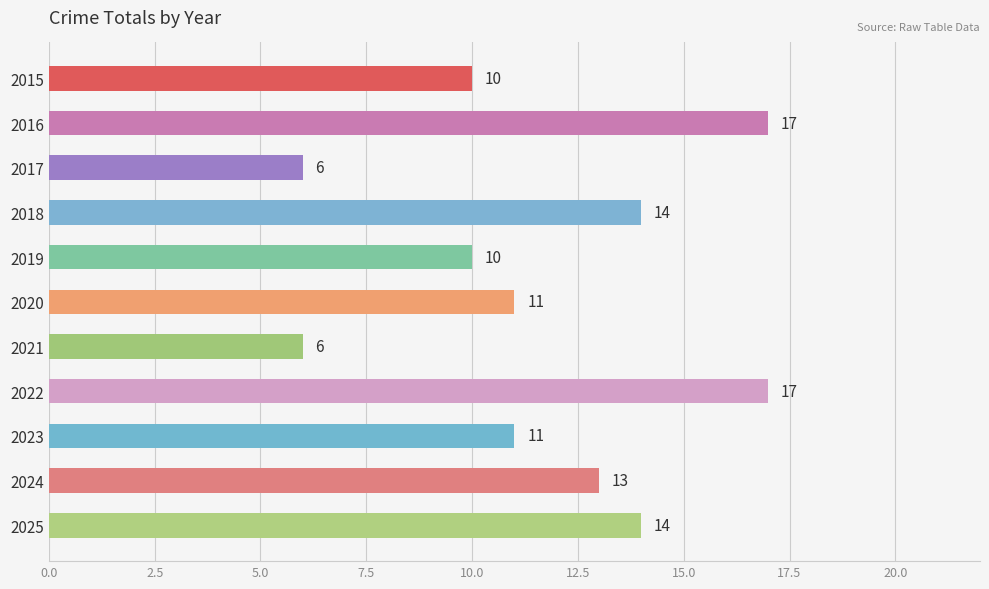

The value at 2022 is 28. True or false?

False